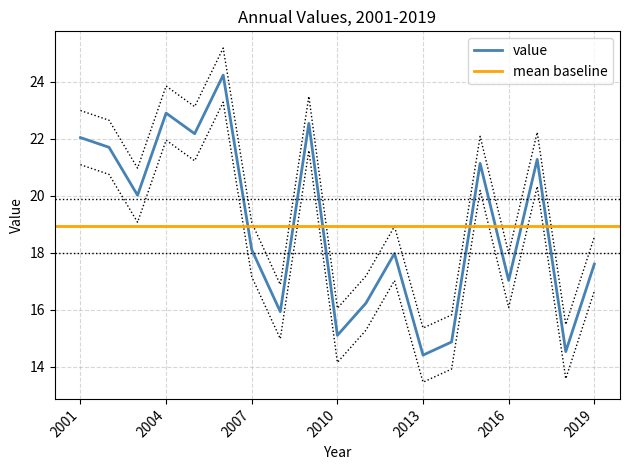

The value series shows 12.8 at 2004. True or false?

False